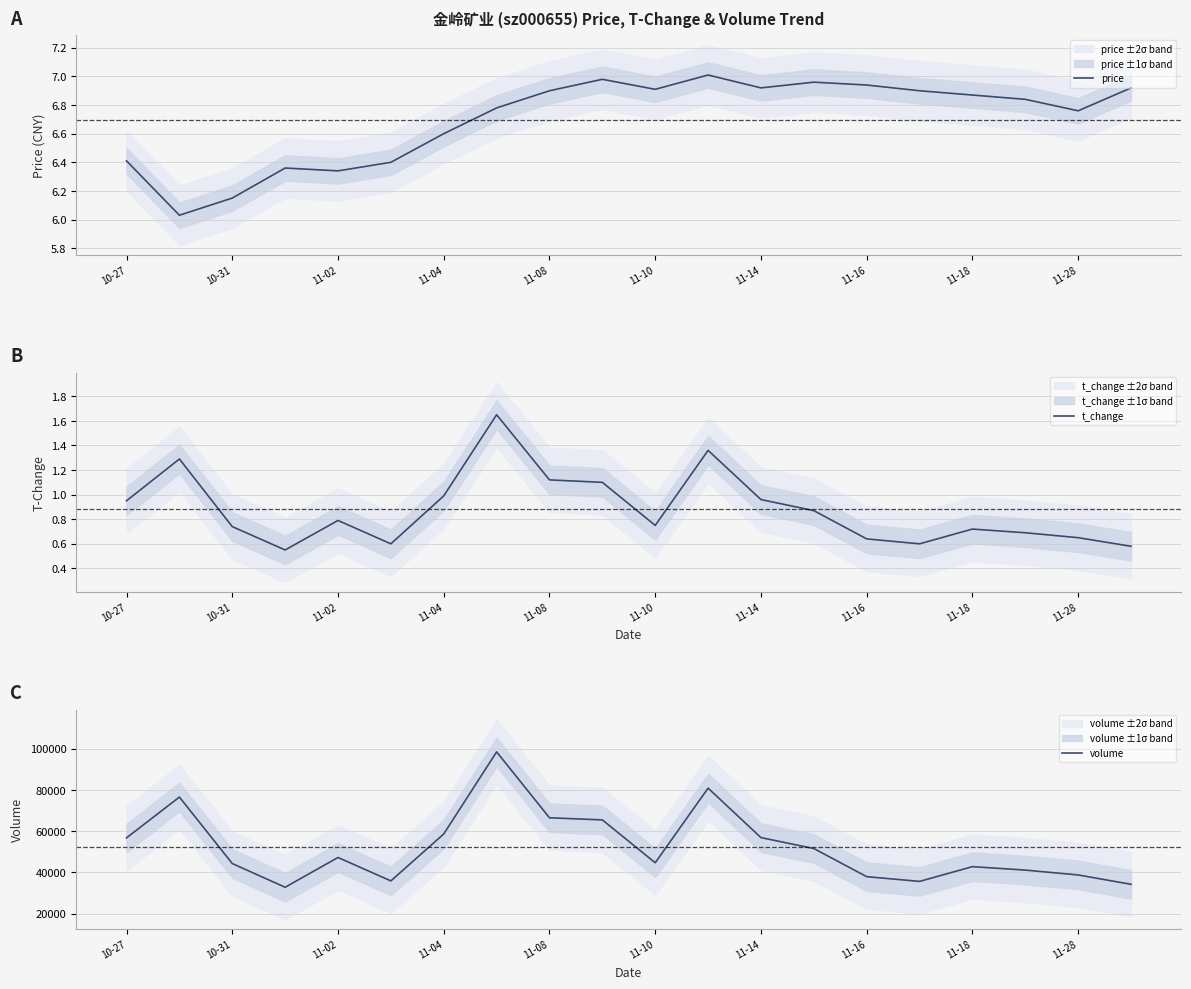

What is the minimum value shown in the chart?

0.6